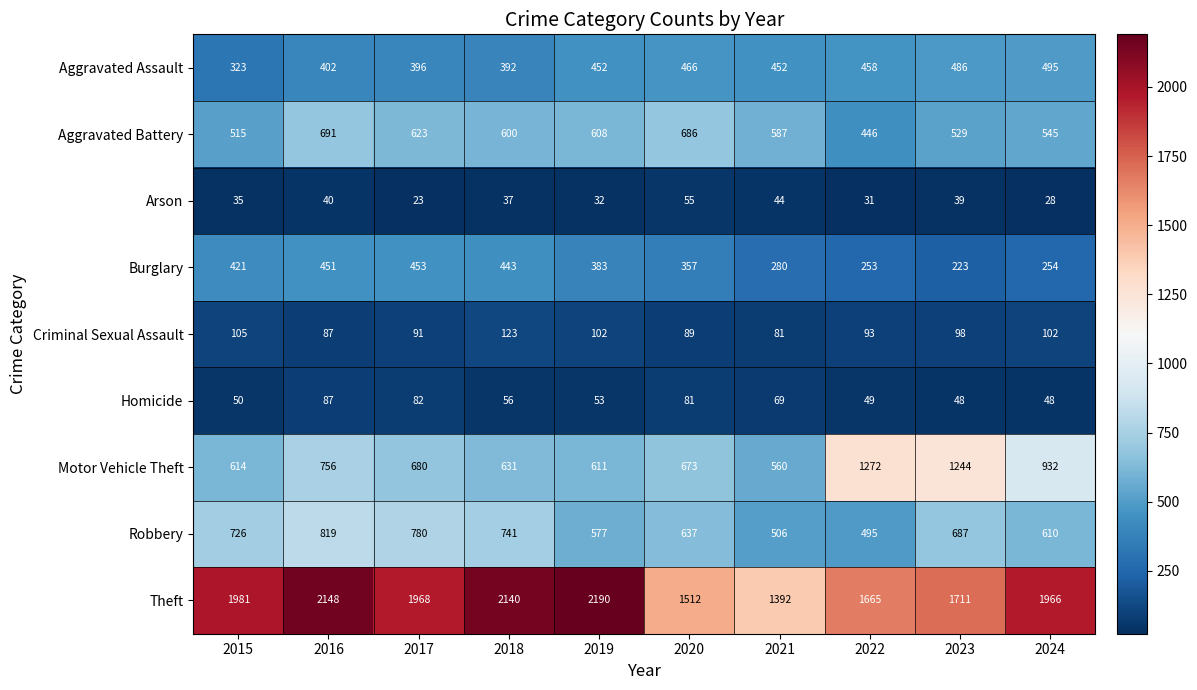

Between 2015 and 2019, which series saw the biggest shift?

Theft